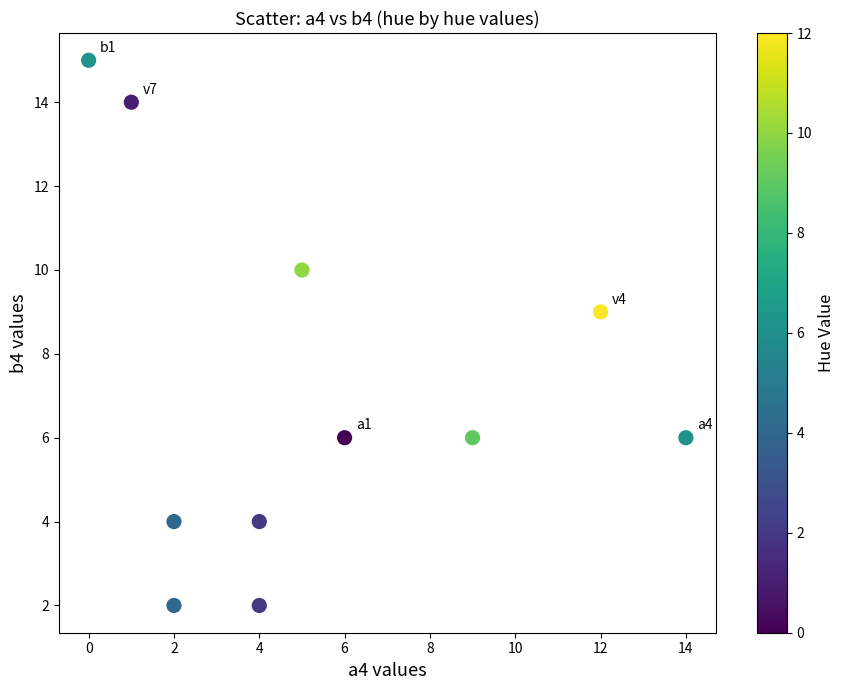

What Y value in the scatter plot is closest to 8?

9